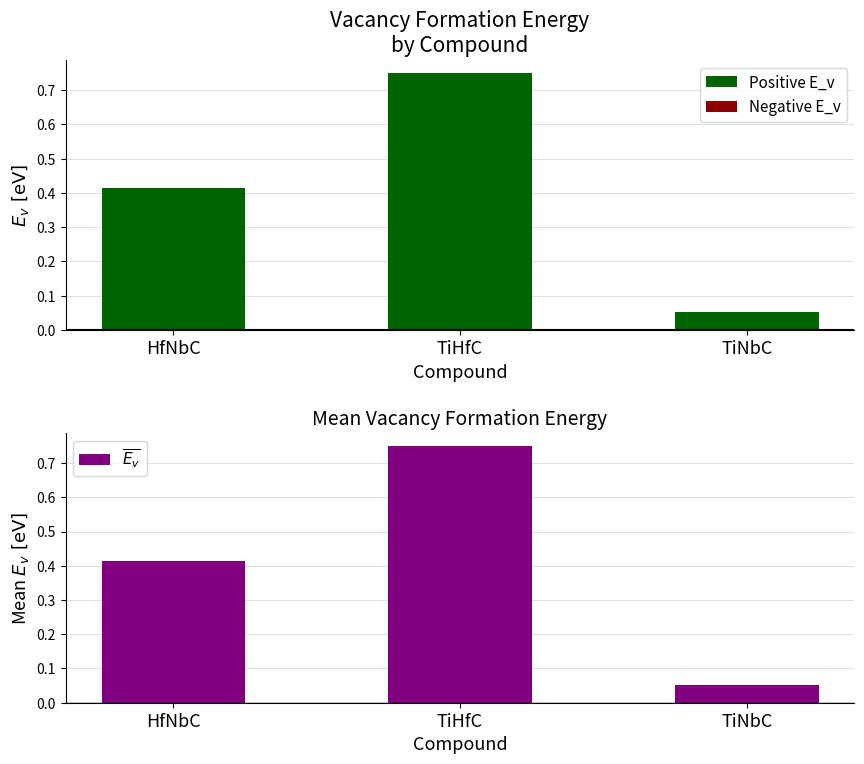

What are all the series names shown in the legend?

Positive E_v, Negative E_v, $\overline{E_v}$